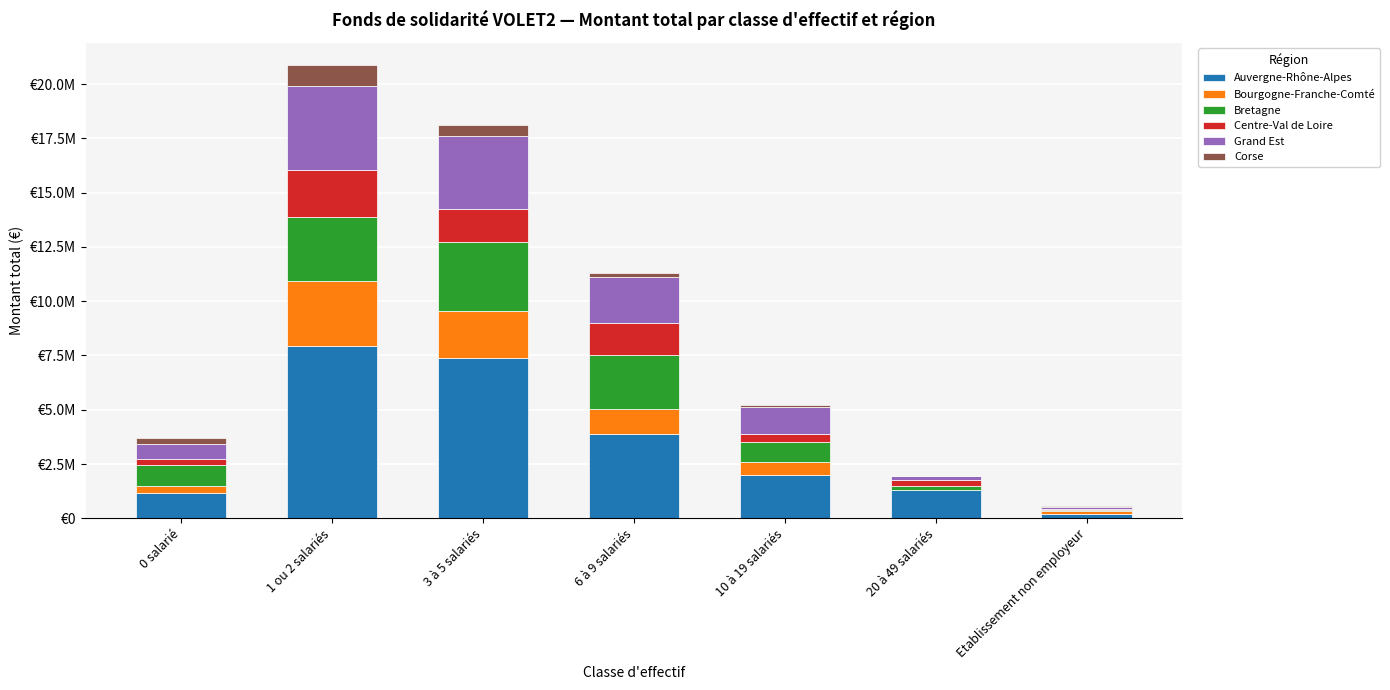

Are the bars horizontal?

No